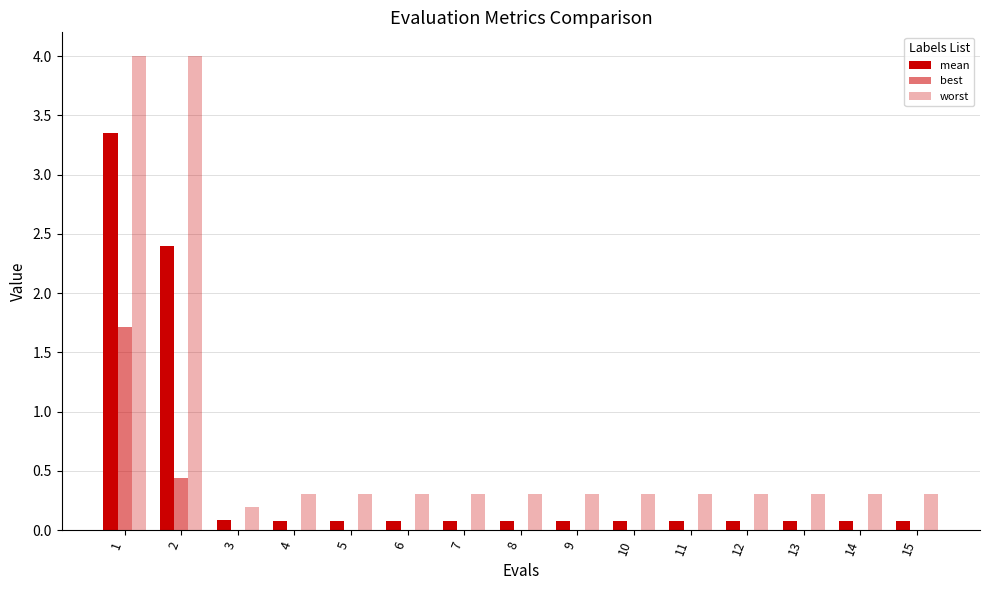

Is the value of worst at 10 greater than the value of mean at 13?

Yes